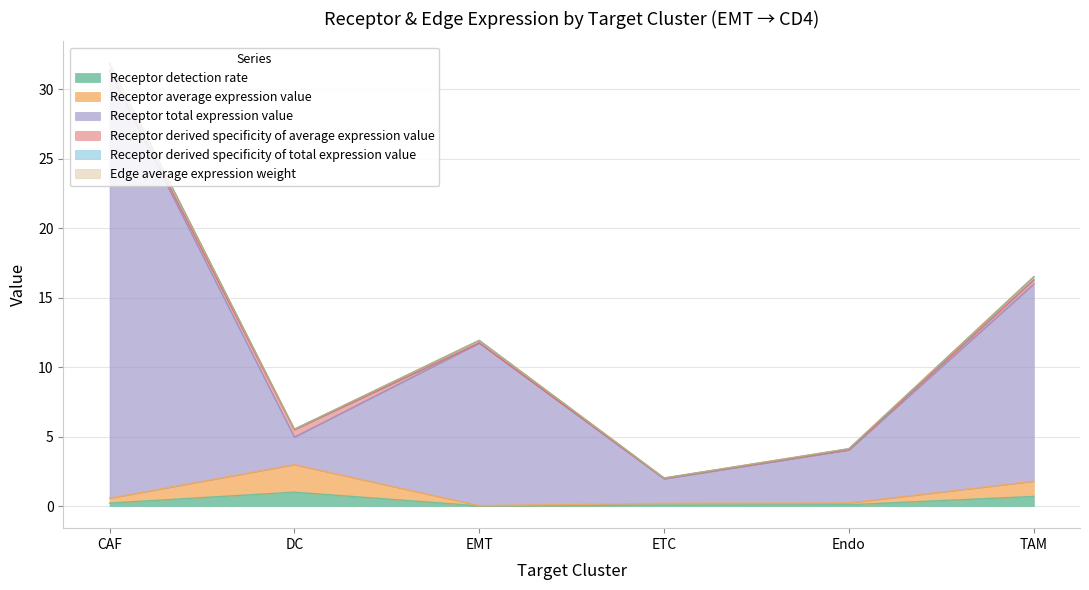

At which category is the sum across all series the highest?

CAF